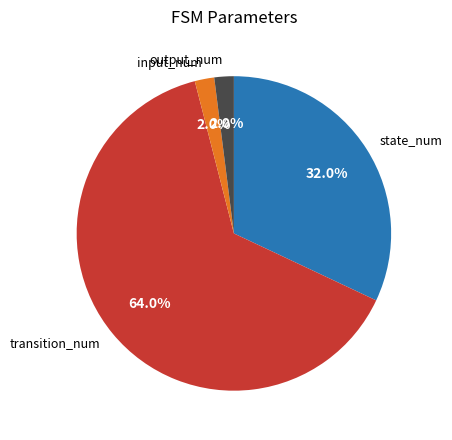

Does input_num account for over 50% of the chart?

No